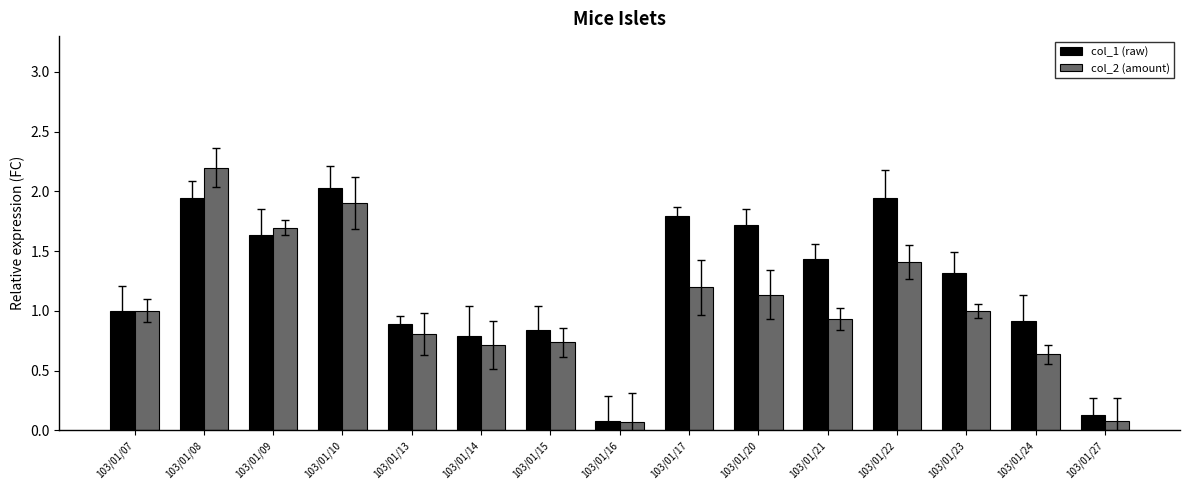

What is the minimum value for col_1 (raw)?

0.1